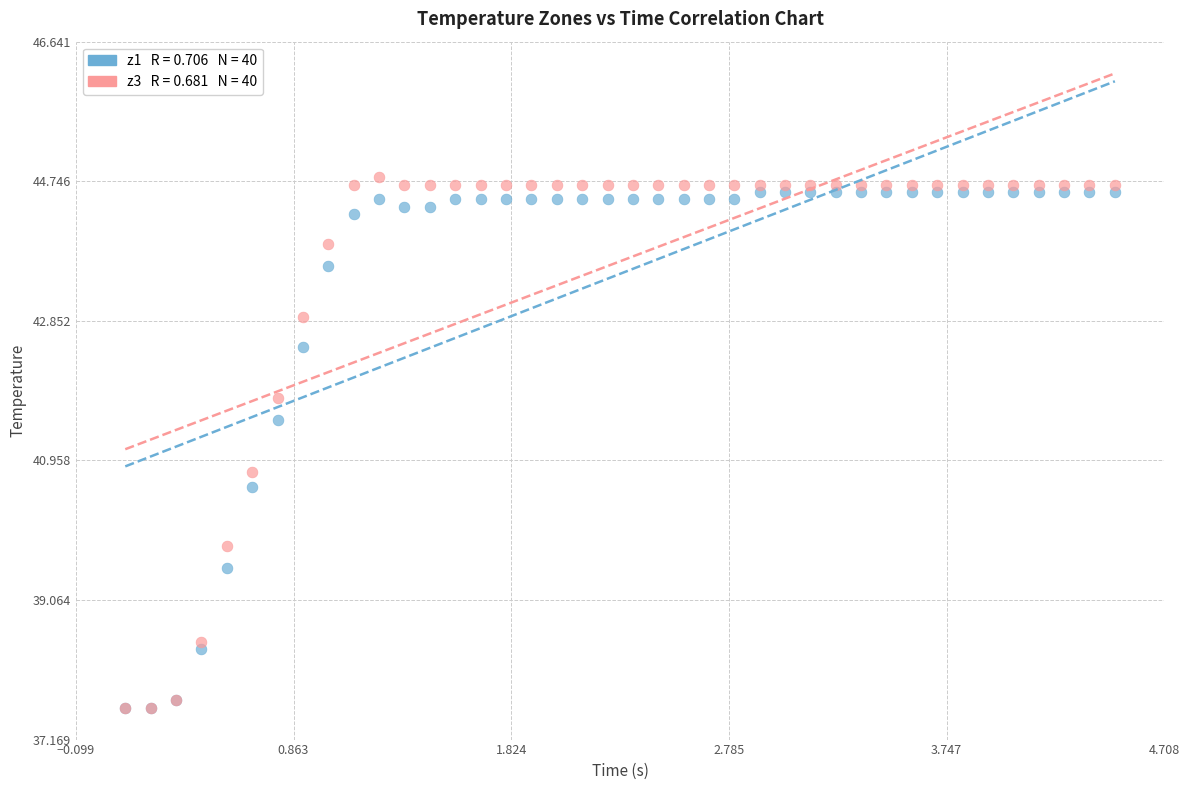

Across all series, what Y value is closest to 41?

40.8